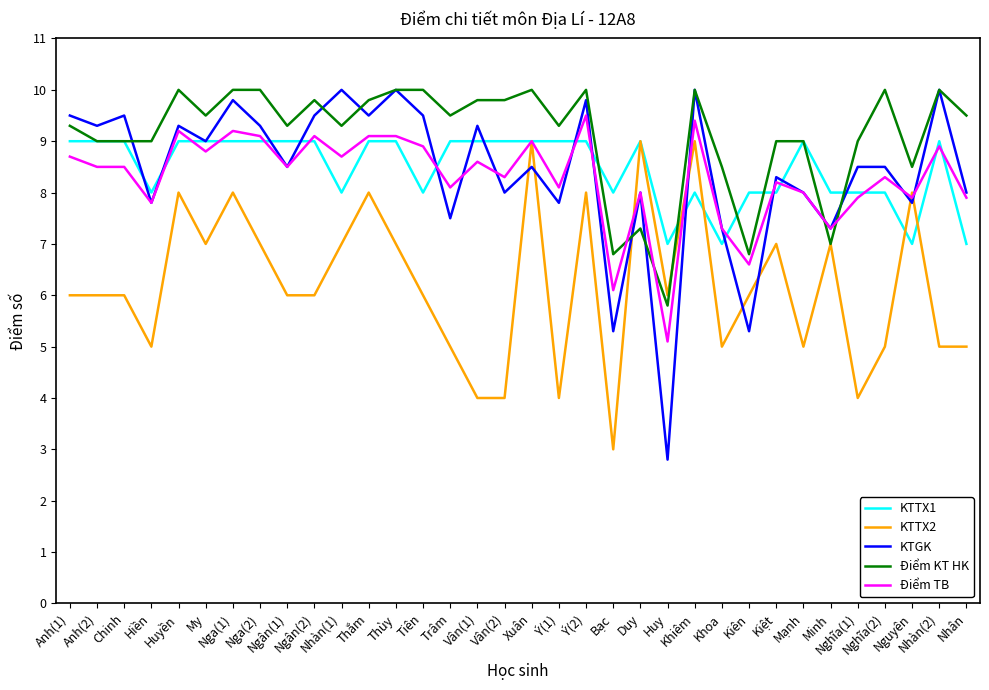

Reading left to right, what are all the values shown in this chart?

KTTX1: Anh(1)=9.0	Anh(2)=9.0	Chinh=9.0	Hiền=8.0	Huyền=9.0	My=9.0	Nga(1)=9.0	Nga(2)=9.0	Ngân(1)=9.0	Ngân(2)=9.0	Nhàn(1)=8.0	Thắm=9.0	Thùy=9.0	Tiên=8.0	Trâm=9.0	Vân(1)=9.0	Vân(2)=9.0	Xuân=9.0	Ý(1)=9.0	Ý(2)=9.0	Bạc=8.0	Duy=9.0	Huy=7.0	Khiêm=8.0	Khoa=7.0	Kiên=8.0	Kiệt=8.0	Mạnh=9.0	Minh=8.0	Nghĩa(1)=8.0	Nghĩa(2)=8.0	Nguyên=7.0	Nhàn(2)=9.0	Nhân=7.0
KTTX2: Anh(1)=6.0	Anh(2)=6.0	Chinh=6.0	Hiền=5.0	Huyền=8.0	My=7.0	Nga(1)=8.0	Nga(2)=7.0	Ngân(1)=6.0	Ngân(2)=6.0	Nhàn(1)=7.0	Thắm=8.0	Thùy=7.0	Tiên=6.0	Trâm=5.0	Vân(1)=4.0	Vân(2)=4.0	Xuân=9.0	Ý(1)=4.0	Ý(2)=8.0	Bạc=3.0	Duy=9.0	Huy=6.0	Khiêm=9.0	Khoa=5.0	Kiên=6.0	Kiệt=7.0	Mạnh=5.0	Minh=7.0	Nghĩa(1)=4.0	Nghĩa(2)=5.0	Nguyên=8.0	Nhàn(2)=5.0	Nhân=5.0
KTGK: Anh(1)=9.5	Anh(2)=9.3	Chinh=9.5	Hiền=7.8	Huyền=9.3	My=9.0	Nga(1)=9.8	Nga(2)=9.3	Ngân(1)=8.5	Ngân(2)=9.5	Nhàn(1)=10.0	Thắm=9.5	Thùy=10.0	Tiên=9.5	Trâm=7.5	Vân(1)=9.3	Vân(2)=8.0	Xuân=8.5	Ý(1)=7.8	Ý(2)=9.8	Bạc=5.3	Duy=8.0	Huy=2.8	Khiêm=10.0	Khoa=7.3	Kiên=5.3	Kiệt=8.3	Mạnh=8.0	Minh=7.3	Nghĩa(1)=8.5	Nghĩa(2)=8.5	Nguyên=7.8	Nhàn(2)=10.0	Nhân=8.0
Điểm KT HK: Anh(1)=9.3	Anh(2)=9.0	Chinh=9.0	Hiền=9.0	Huyền=10.0	My=9.5	Nga(1)=10.0	Nga(2)=10.0	Ngân(1)=9.3	Ngân(2)=9.8	Nhàn(1)=9.3	Thắm=9.8	Thùy=10.0	Tiên=10.0	Trâm=9.5	Vân(1)=9.8	Vân(2)=9.8	Xuân=10.0	Ý(1)=9.3	Ý(2)=10.0	Bạc=6.8	Duy=7.3	Huy=5.8	Khiêm=10.0	Khoa=8.5	Kiên=6.8	Kiệt=9.0	Mạnh=9.0	Minh=7.0	Nghĩa(1)=9.0	Nghĩa(2)=10.0	Nguyên=8.5	Nhàn(2)=10.0	Nhân=9.5
Điểm TB: Anh(1)=8.7	Anh(2)=8.5	Chinh=8.5	Hiền=7.8	Huyền=9.2	My=8.8	Nga(1)=9.2	Nga(2)=9.1	Ngân(1)=8.5	Ngân(2)=9.1	Nhàn(1)=8.7	Thắm=9.1	Thùy=9.1	Tiên=8.9	Trâm=8.1	Vân(1)=8.6	Vân(2)=8.3	Xuân=9.0	Ý(1)=8.1	Ý(2)=9.5	Bạc=6.1	Duy=8.0	Huy=5.1	Khiêm=9.4	Khoa=7.3	Kiên=6.6	Kiệt=8.2	Mạnh=8.0	Minh=7.3	Nghĩa(1)=7.9	Nghĩa(2)=8.3	Nguyên=7.9	Nhàn(2)=8.9	Nhân=7.9